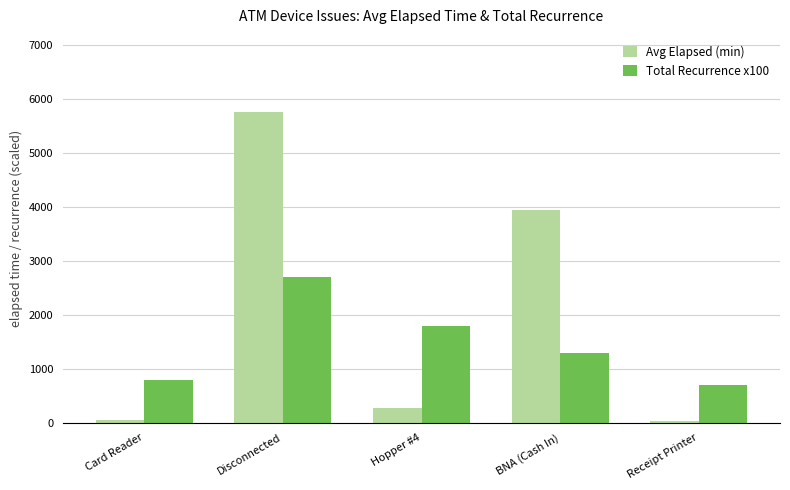

What is the total value across all series at BNA (Cash In)?

5247.0